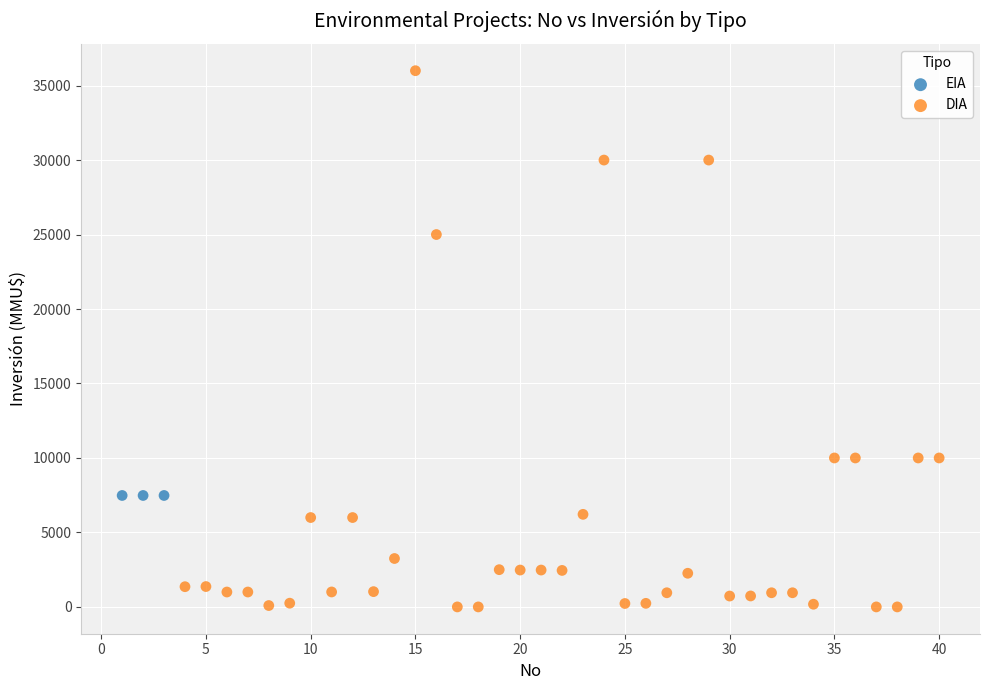

Which series reaches the minimum Y coordinate?

DIA